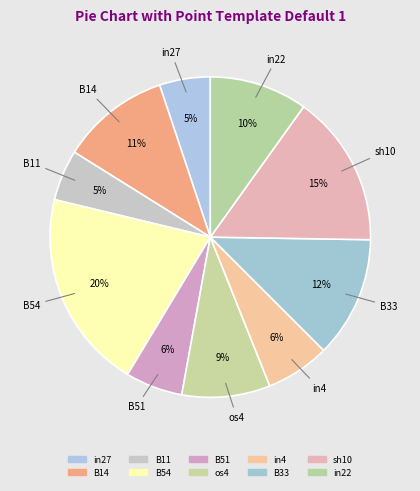

Rank the categories by value from highest to lowest.

B54, sh10, B33, B14, in22, os4, in4, B51, in27, B11